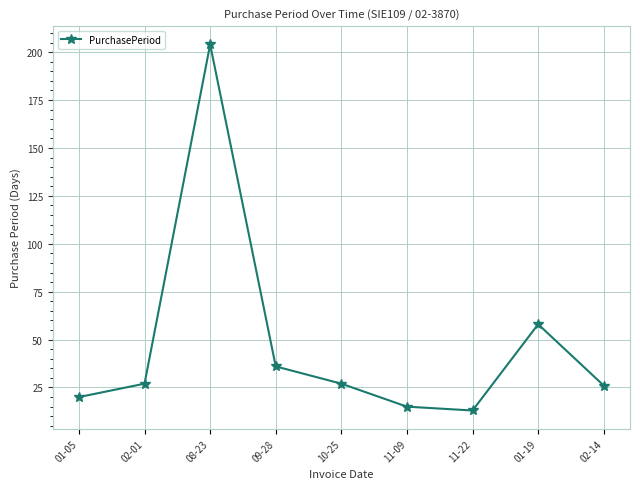

Is this an area chart (filled region under the line)?

No